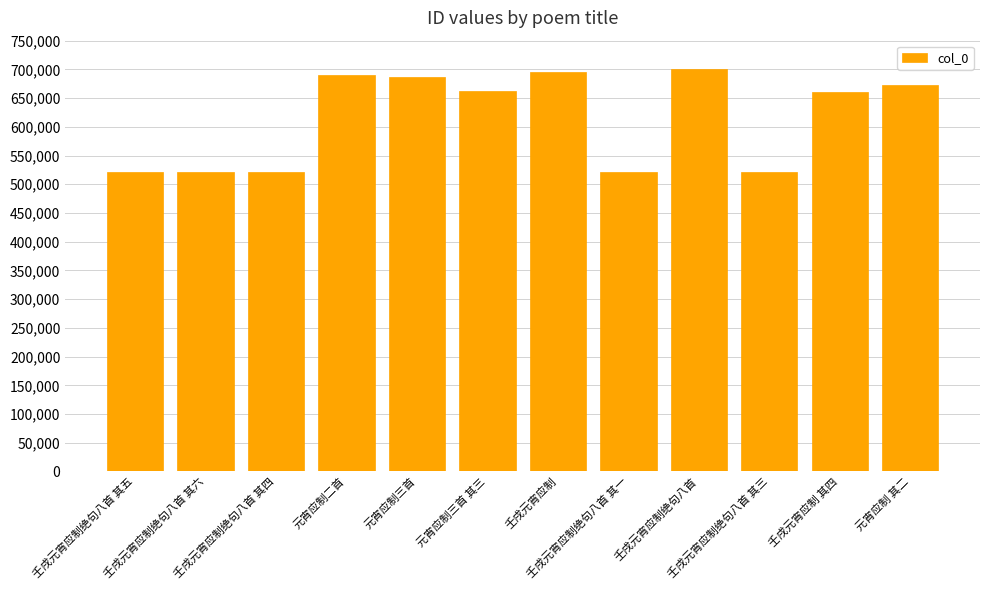

What position from the left is 壬戌元宵应制绝句八首 其一?

8